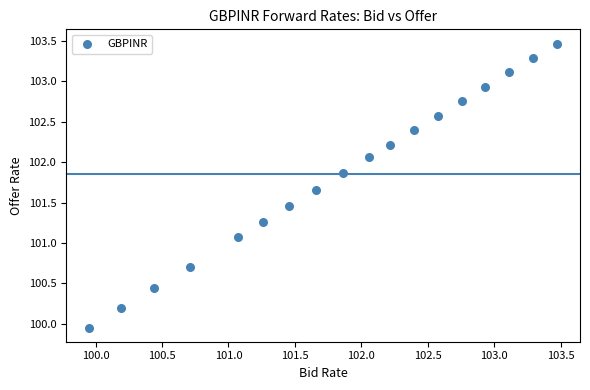

What is the range of Y values (max minus min)?

3.5